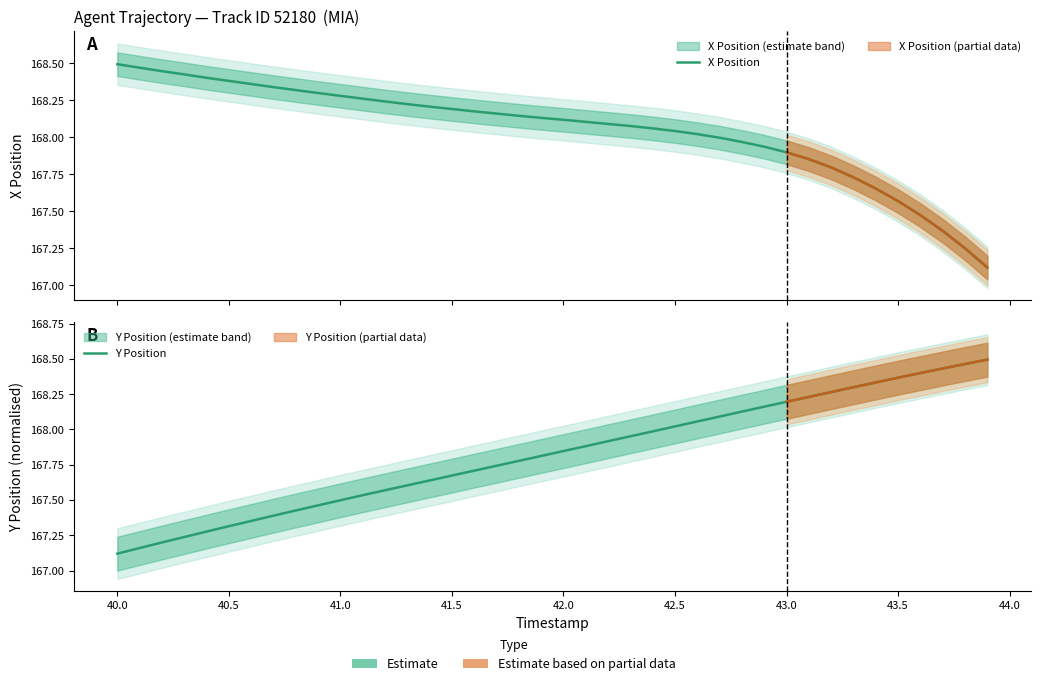

How many intersections are there between Y Position and X Position?

1